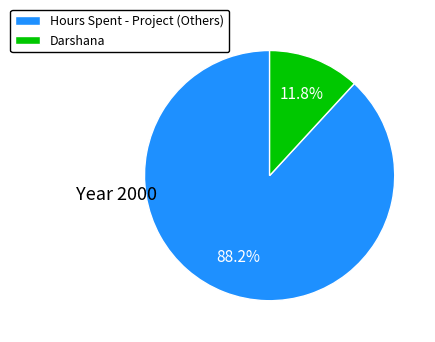

Rank the categories by value from highest to lowest.

Hours Spent - Project (Others), Darshana